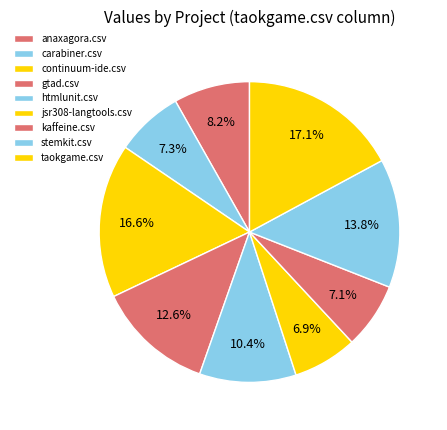

To the nearest percent, what is the average slice percentage?

11%